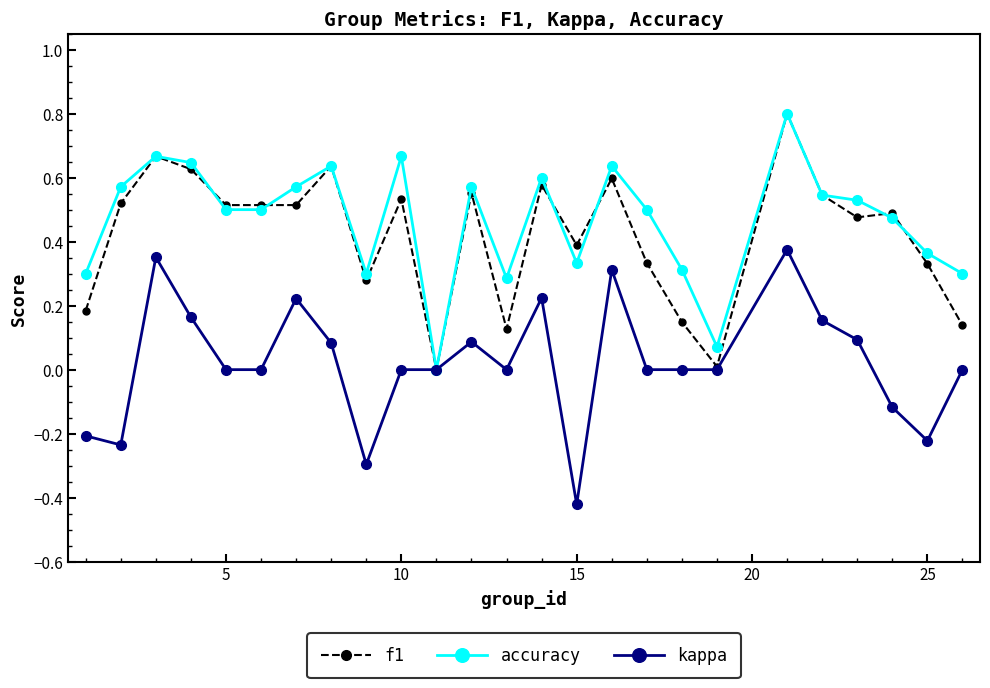

True or false: kappa has more than 1 interior local peaks.

True